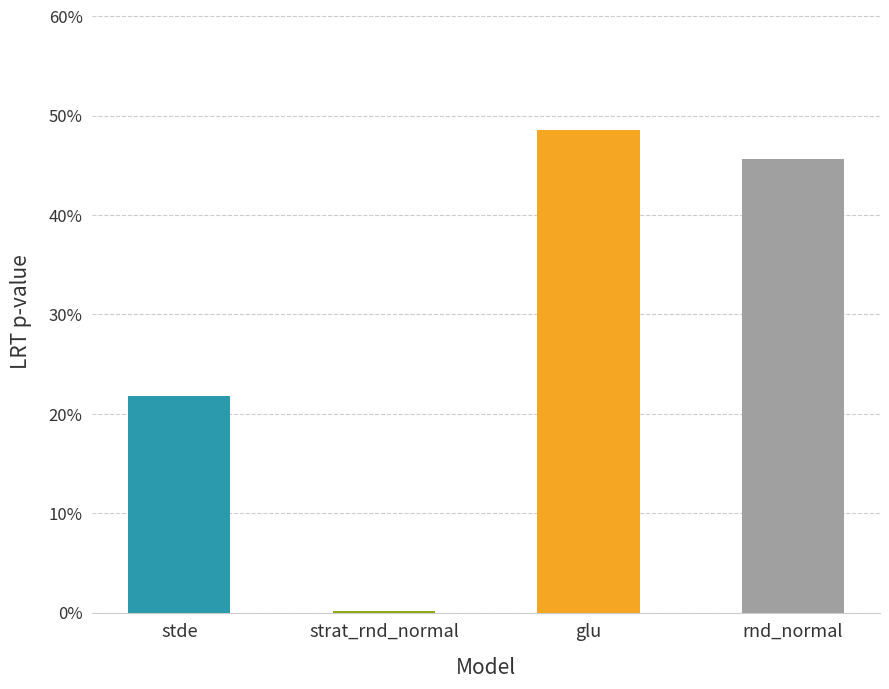

Are the bars horizontal?

No